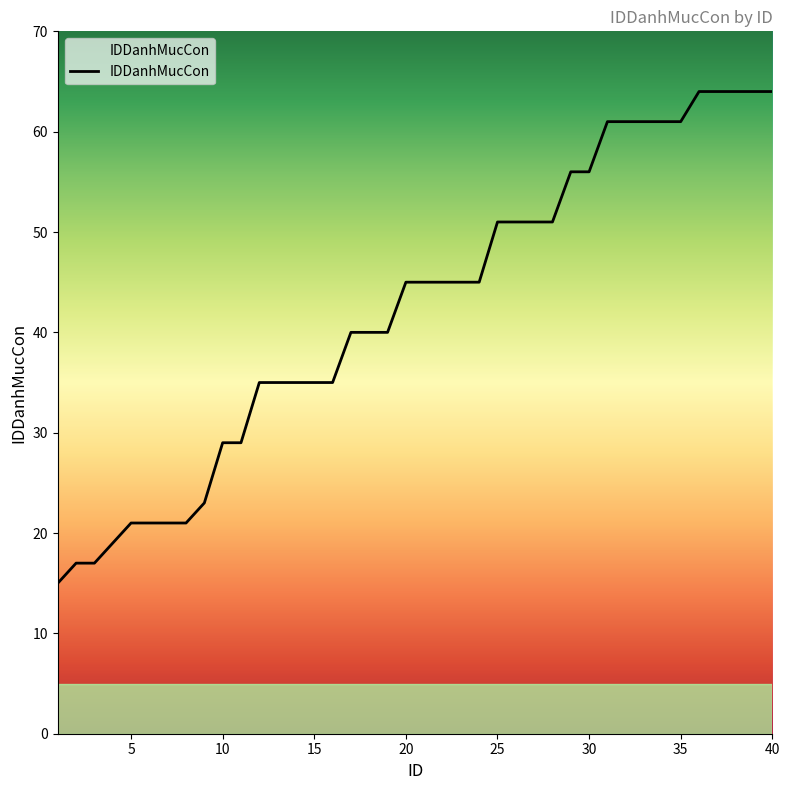

What is the smallest value displayed?

15